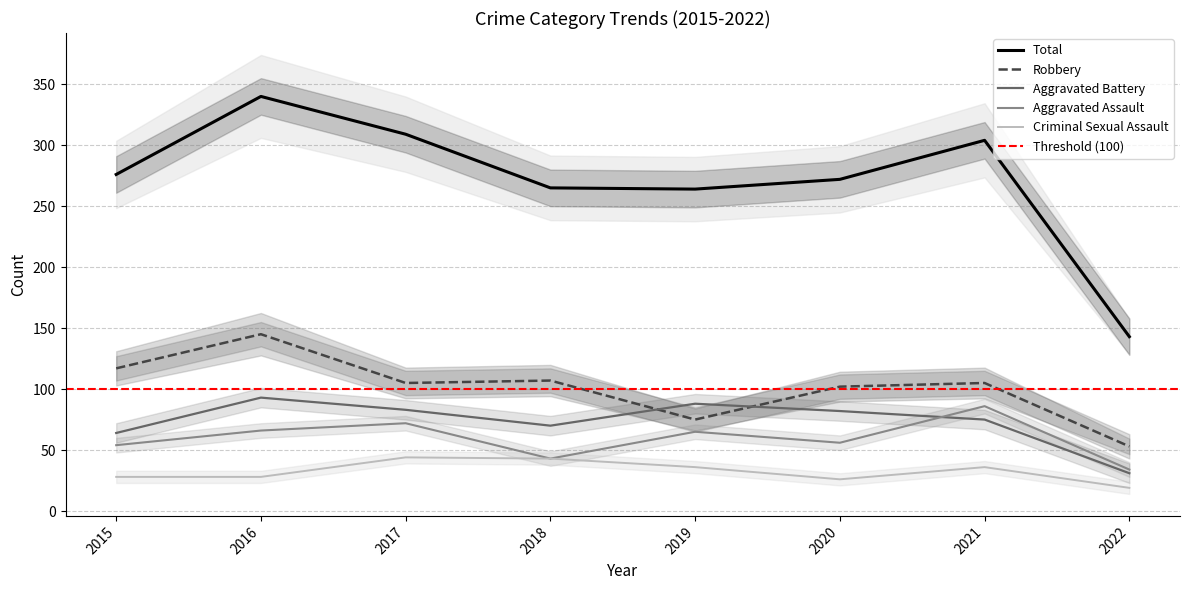

What is the difference between the Total values at 2021 and 2017?

5